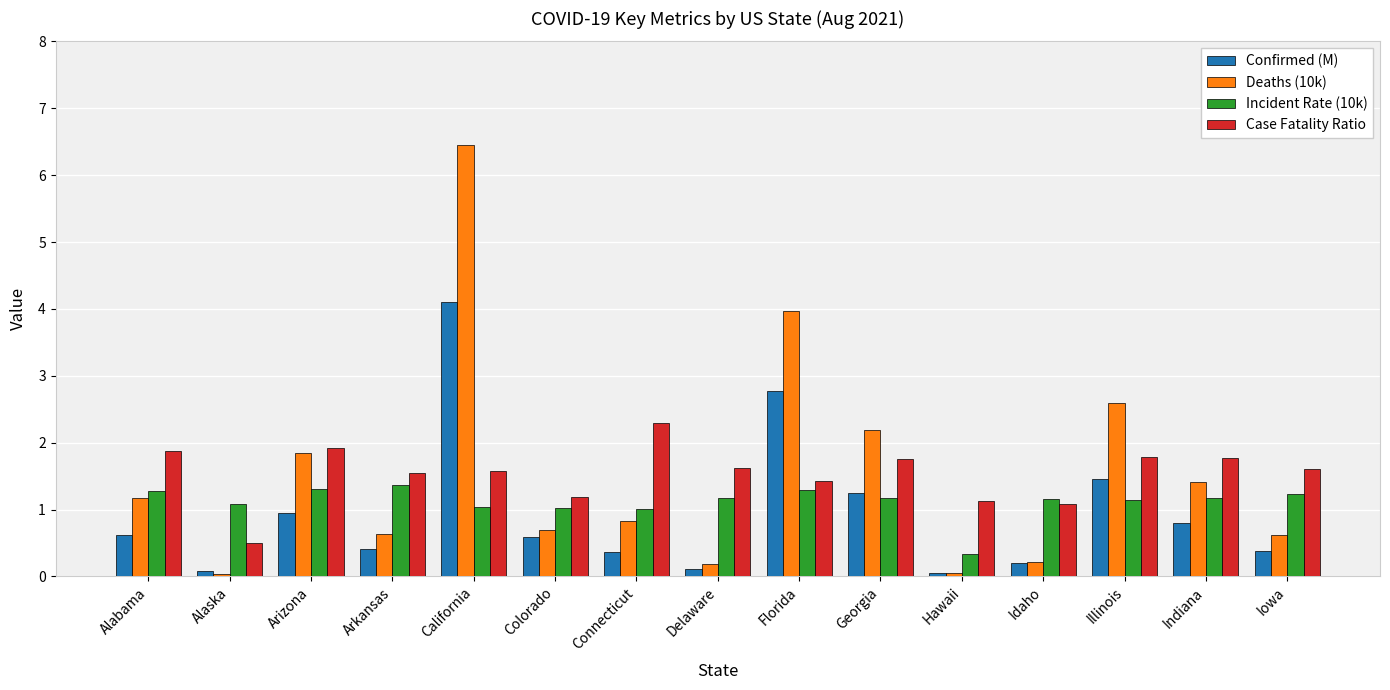

Is it true that Confirmed (M) equals 0.3 at Colorado?

False